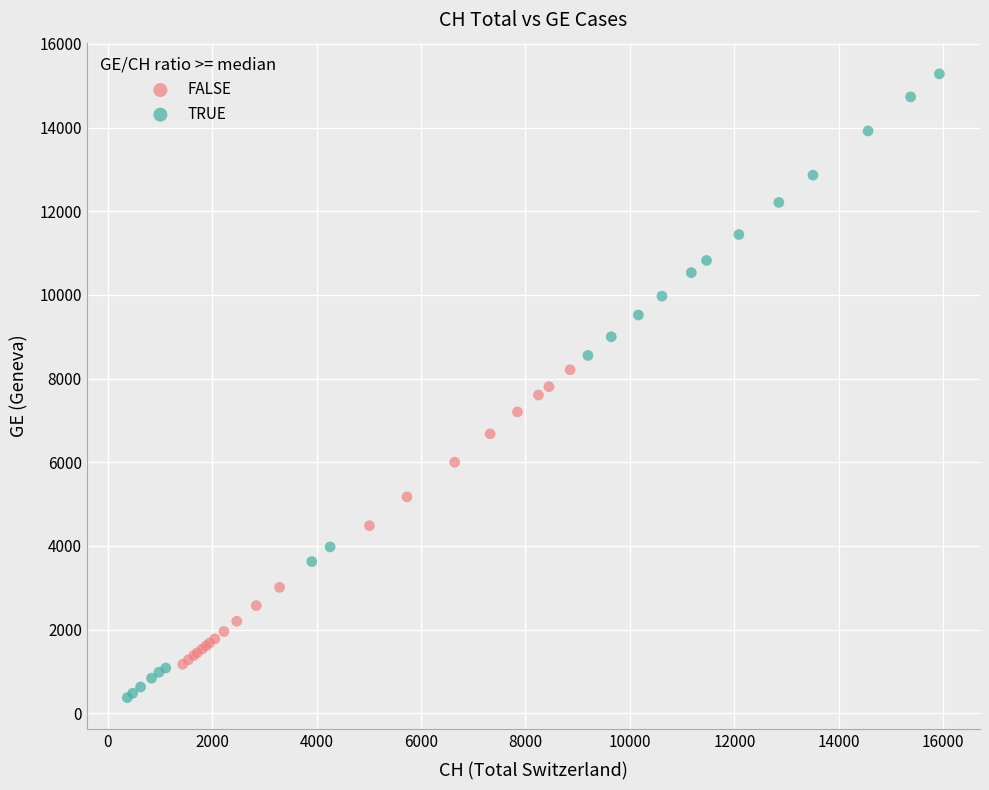

Which series reaches the maximum Y coordinate?

TRUE